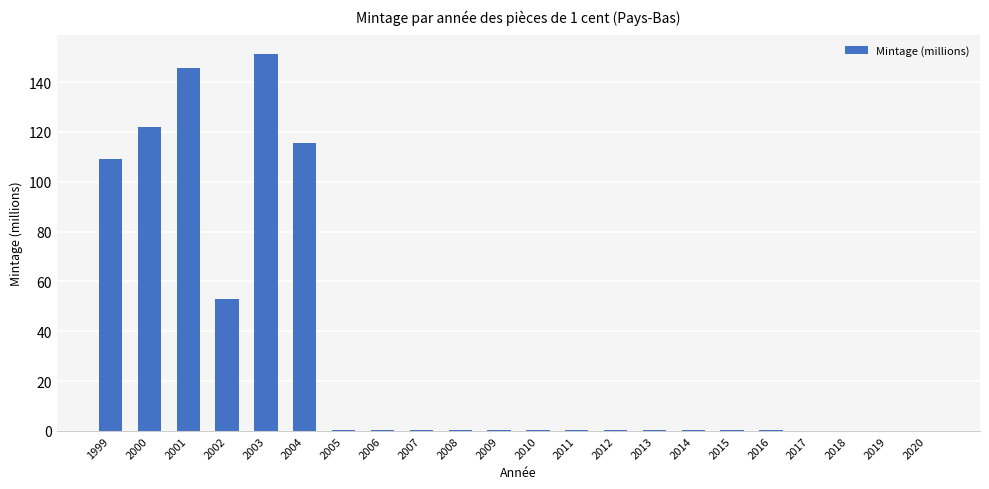

Which label corresponds to the largest value in the chart?

2003